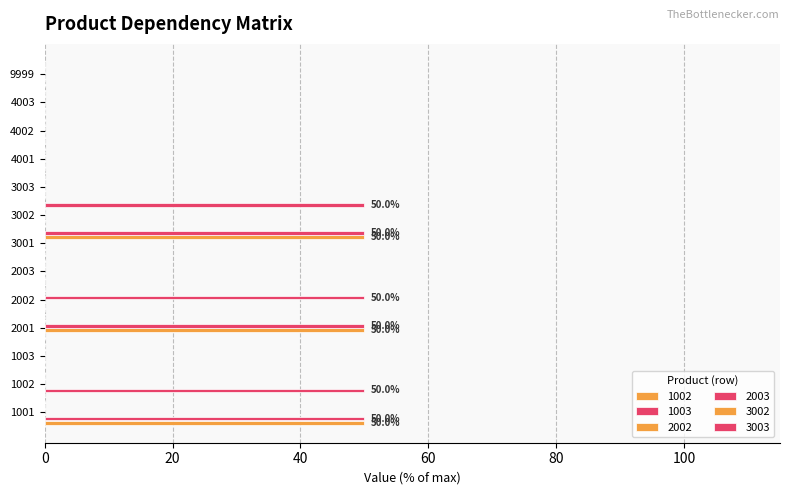

At which label is 1002 closest to 25?

1001